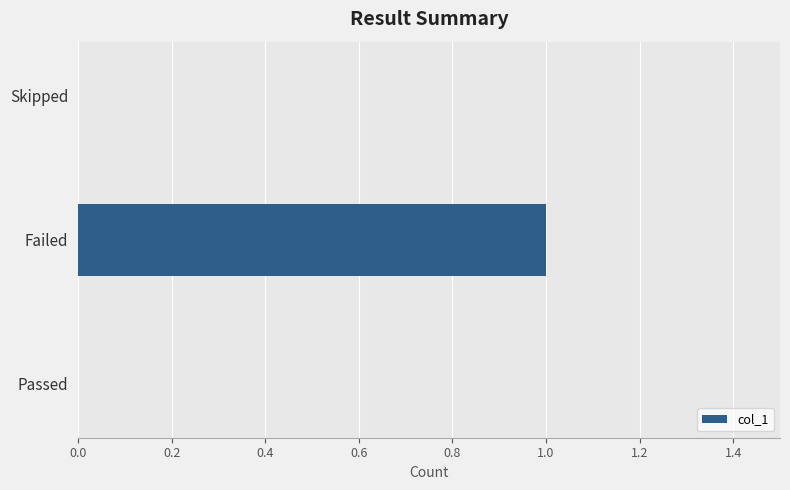

The chart shows a value of 0 at Skipped. True or false?

True